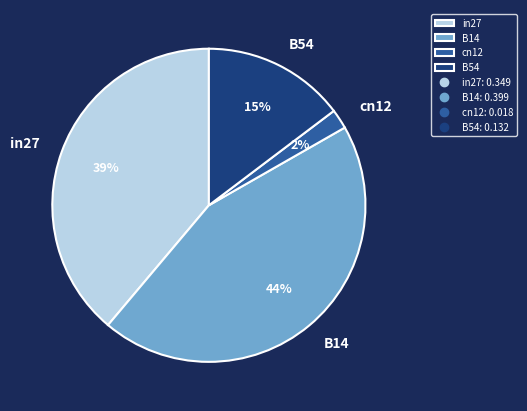

Which category has the biggest portion of the pie?

B14